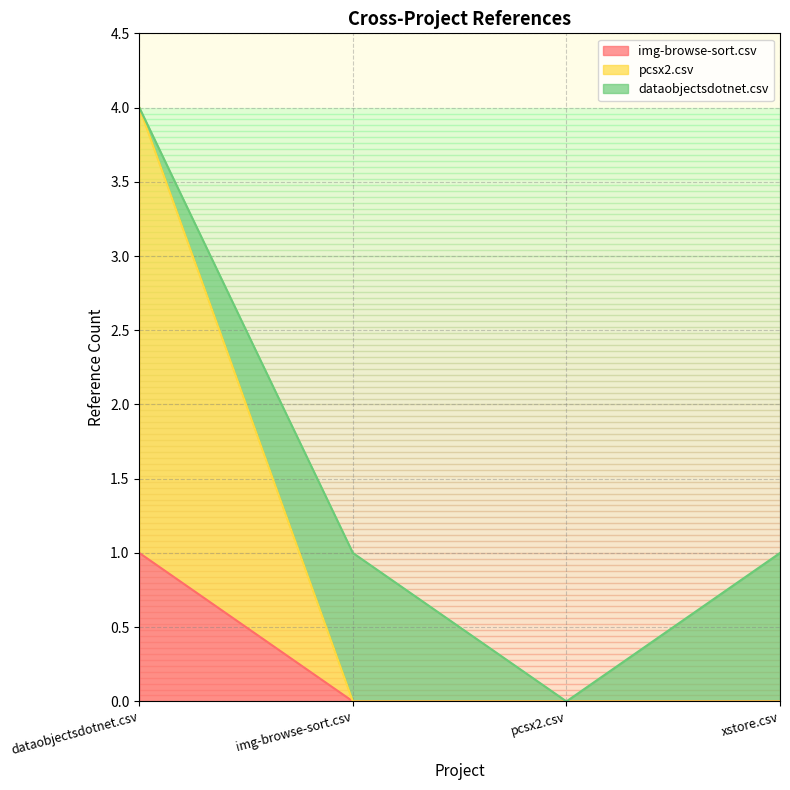

At which label is pcsx2.csv closest to 2?

dataobjectsdotnet.csv